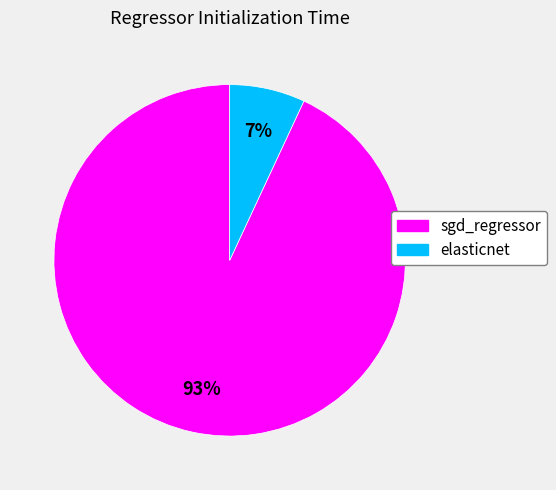

True or false: elasticnet accounts for 2% of the total.

False